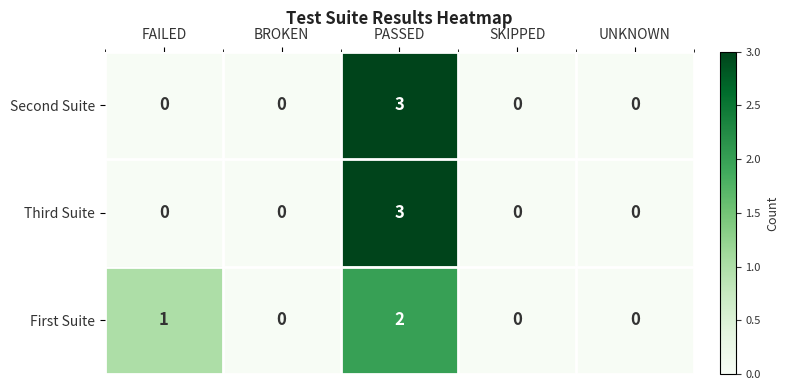

Is it true that First Suite equals 0 at SKIPPED?

True